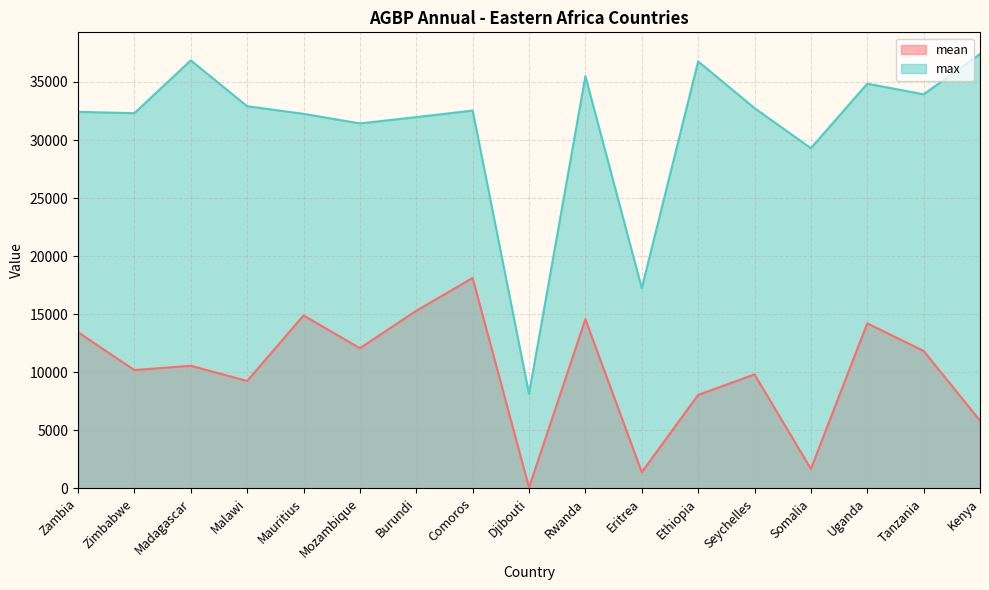

Is the value of max at Mauritius greater than the value of mean at Djibouti?

Yes